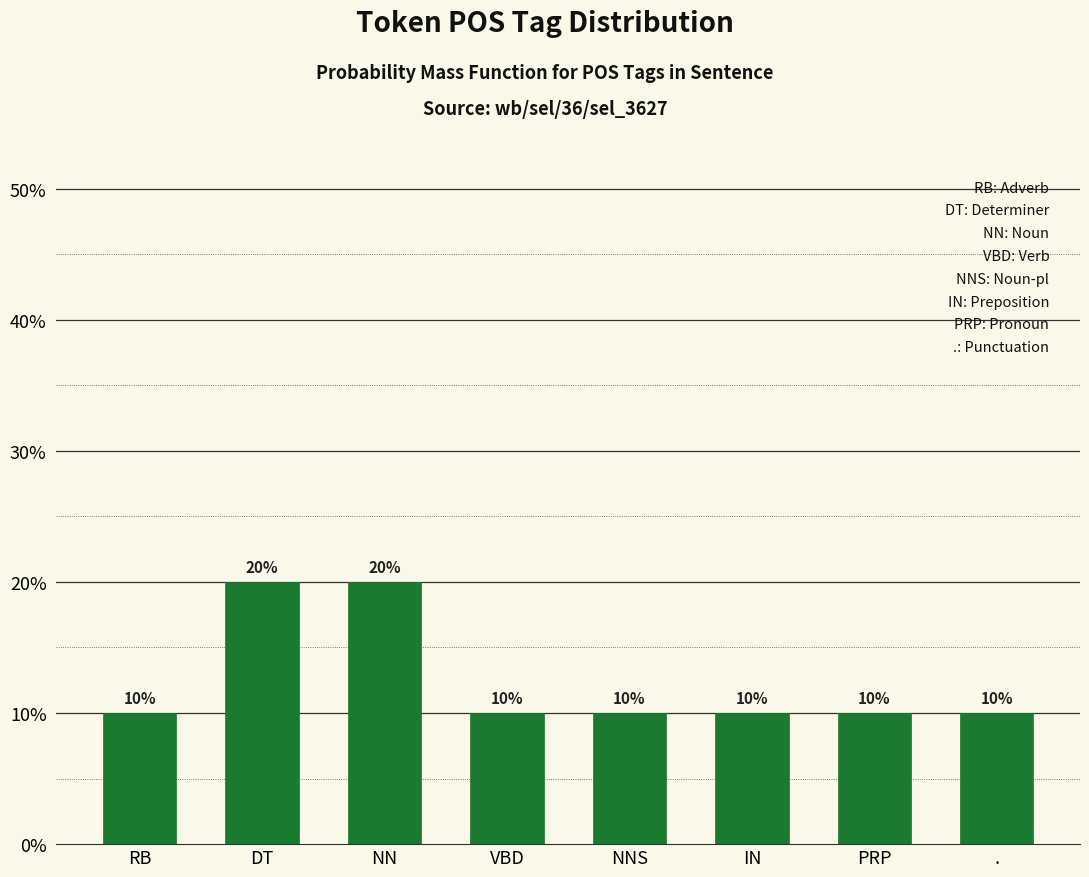

Does the chart contain any negative values?

No